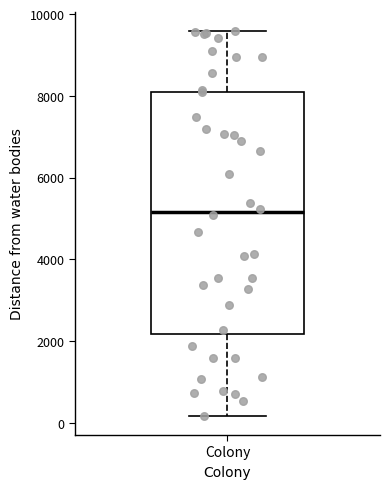

Read this box plot against the y-axis: the position of the median line, the range covered by the box, and the ends of both whiskers. The values are not printed on the chart, so give them approximately, as read against the axis.

median 5200, box 2200 to 8200, whiskers 200 to 9600